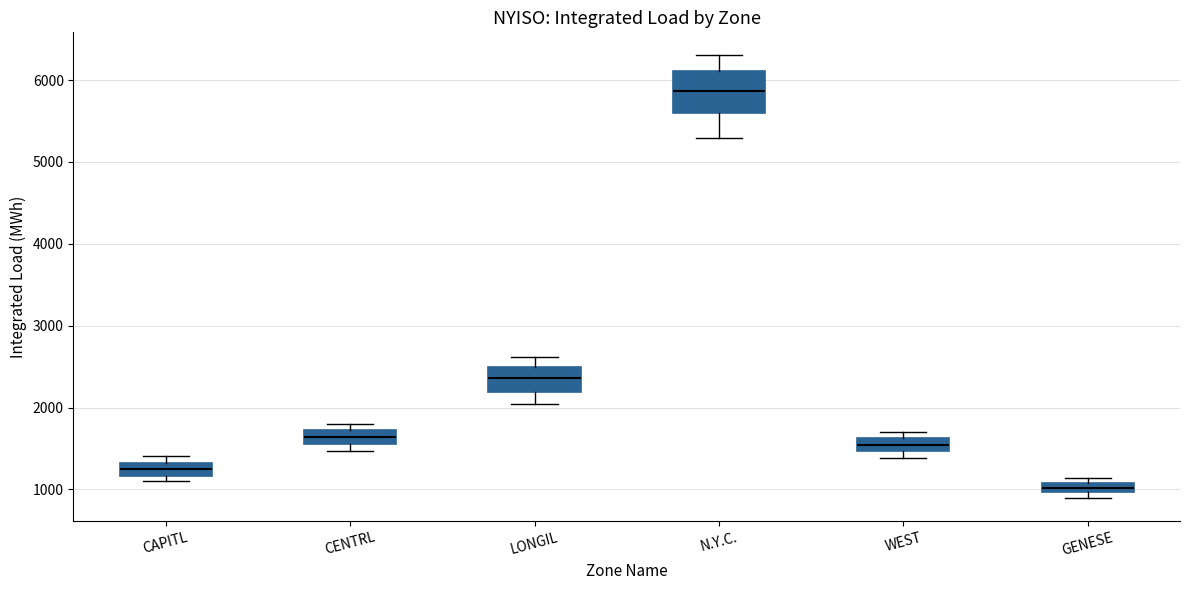

Where is the lower edge of the box for GENESE on the y-axis? The values are not printed on the chart, so give them approximately, as read against the axis.

1000